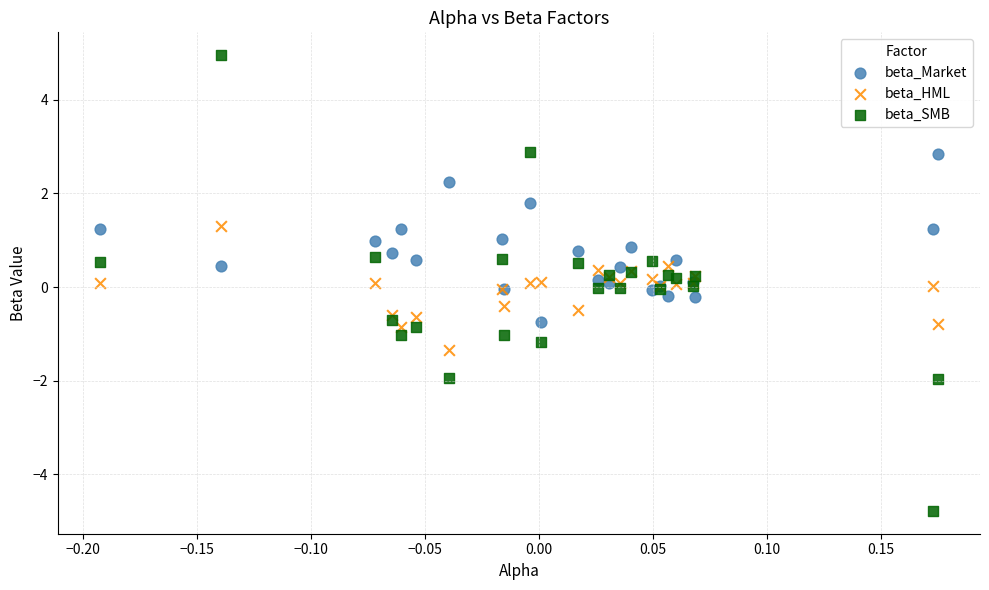

Which series has the largest Y range (max minus min)?

beta_SMB